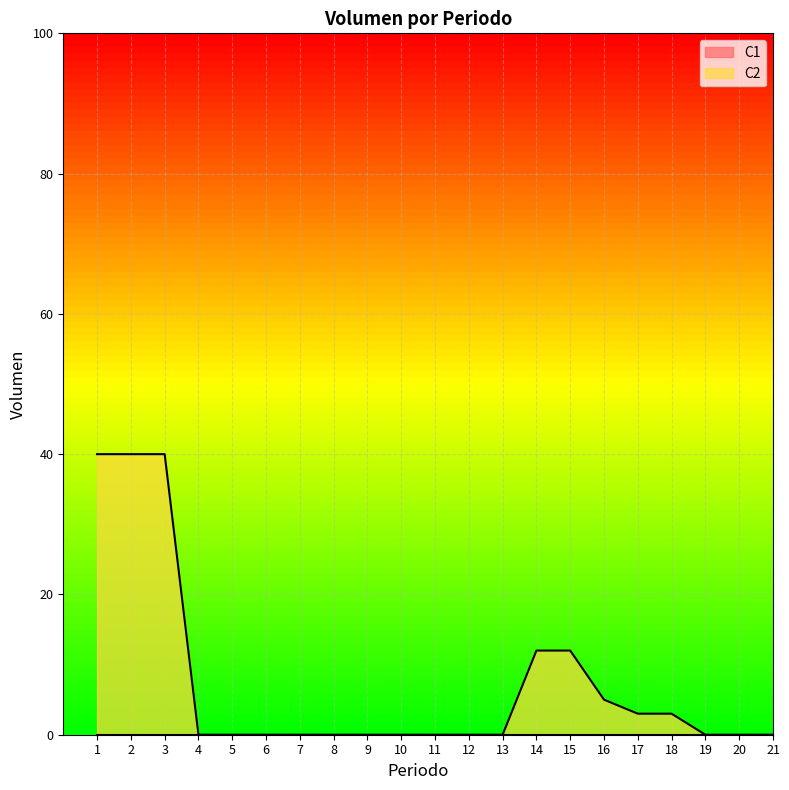

Rank the categories by value from lowest to highest.

4, 5, 6, 7, 8, 9, 10, 11, 12, 13, 19, 20, 21, 17, 18, 16, 14, 15, 1, 2, 3